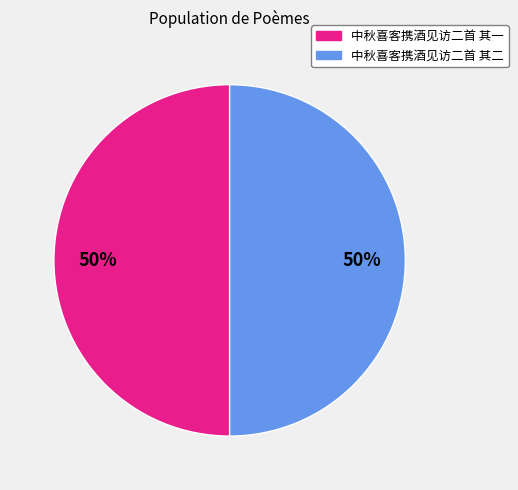

The 中秋喜客携酒见访二首 其二 slice represents 43% of the pie. True or false?

False